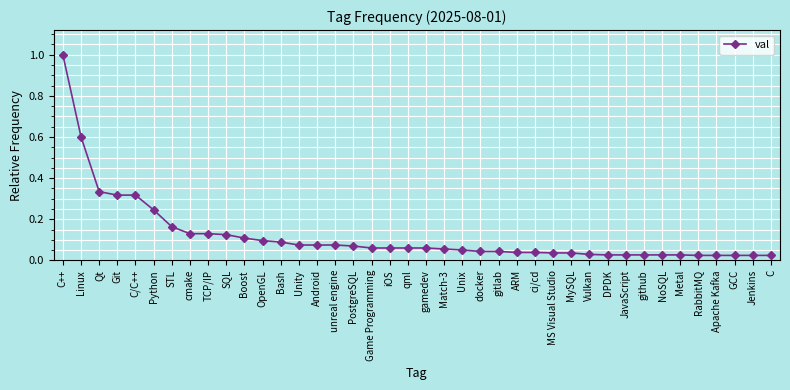

Which has a higher value, Git or MySQL?

Git